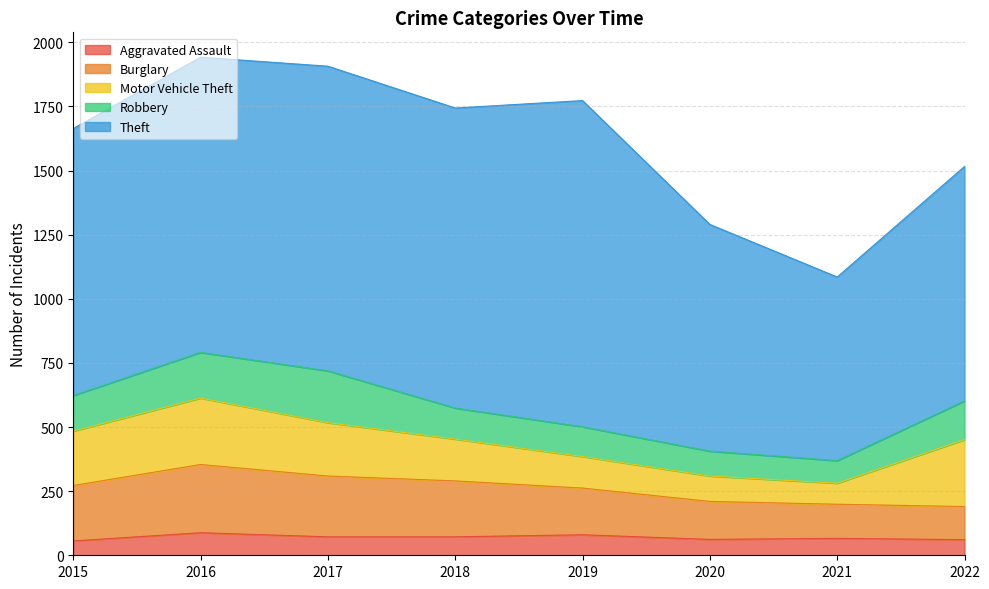

Reading left to right, list all the values displayed in this chart.

Aggravated Assault: 56	88	72	72	80	62	66	61
Burglary: 216	266	237	218	182	148	133	129
Motor Vehicle Theft: 212	259	208	163	123	99	82	261
Robbery: 139	178	202	121	116	97	88	151
Theft: 1041	1151	1188	1170	1272	884	716	914